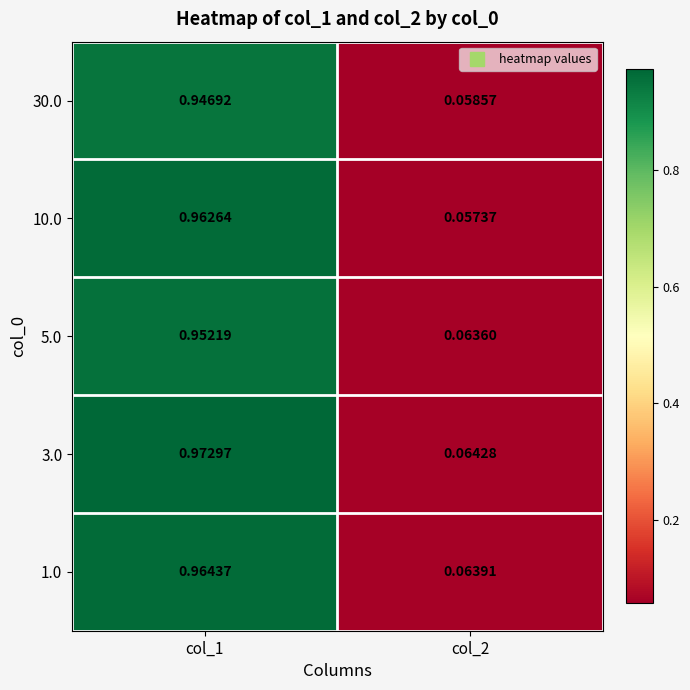

At which category does the chart reach its minimum across all series?

col_2